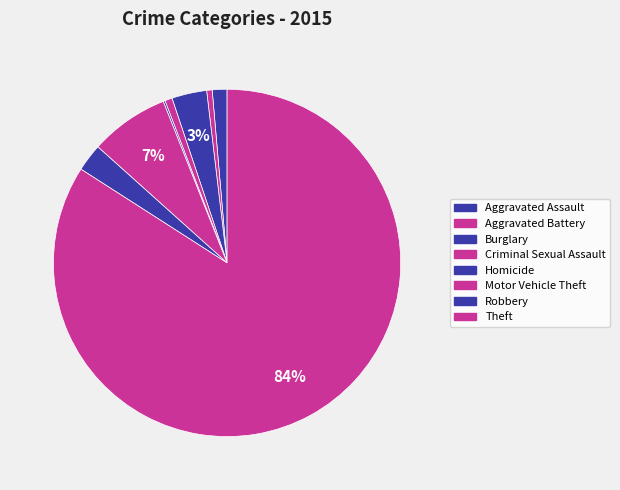

Which slice represents more than half of the pie?

Theft